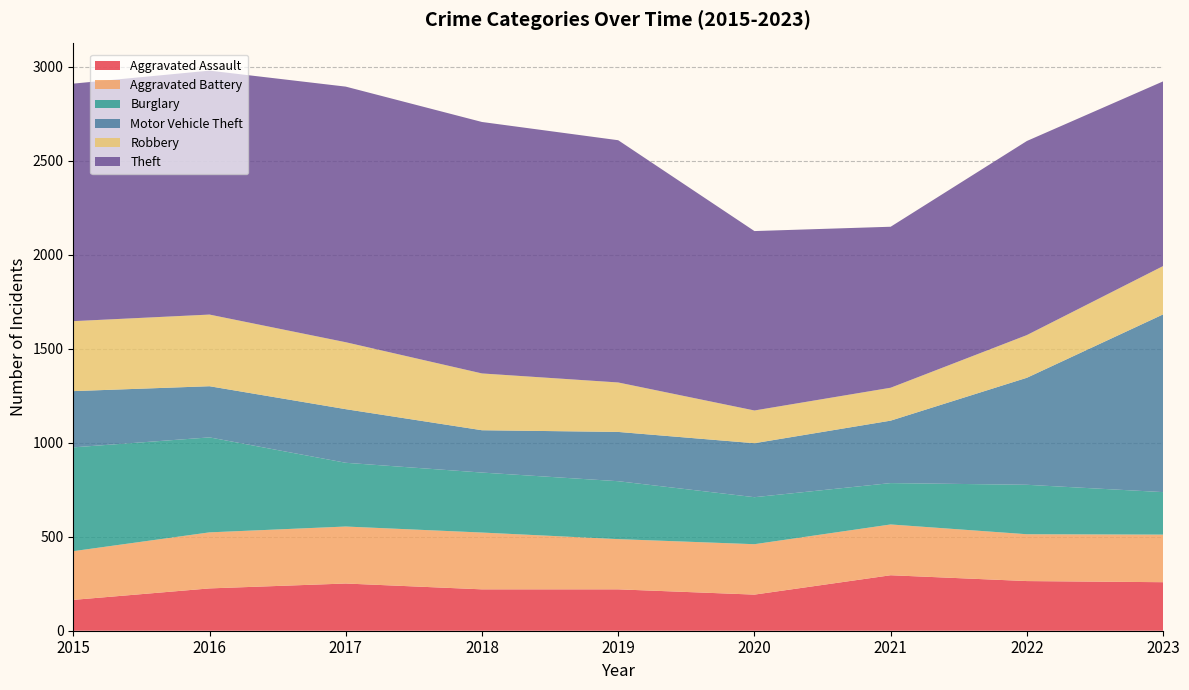

Reading right to left, what are all the values shown in this chart?

Aggravated Assault: 2023=258	2022=264	2021=295	2020=192	2019=220	2018=220	2017=251	2016=225	2015=164
Aggravated Battery: 2023=253	2022=249	2021=270	2020=268	2019=267	2018=302	2017=303	2016=298	2015=259
Burglary: 2023=226	2022=263	2021=220	2020=250	2019=308	2018=319	2017=339	2016=505	2015=552
Motor Vehicle Theft: 2023=945	2022=569	2021=332	2020=287	2019=262	2018=225	2017=285	2016=272	2015=299
Robbery: 2023=257	2022=227	2021=175	2020=174	2019=263	2018=302	2017=356	2016=381	2015=372
Theft: 2023=982	2022=1032	2021=856	2020=954	2019=1288	2018=1337	2017=1359	2016=1297	2015=1263